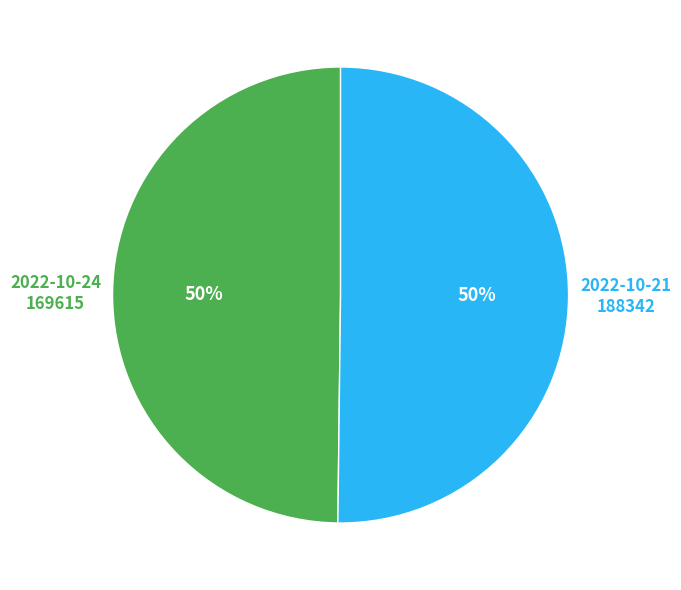

To the nearest percent, what is the average slice percentage?

50%